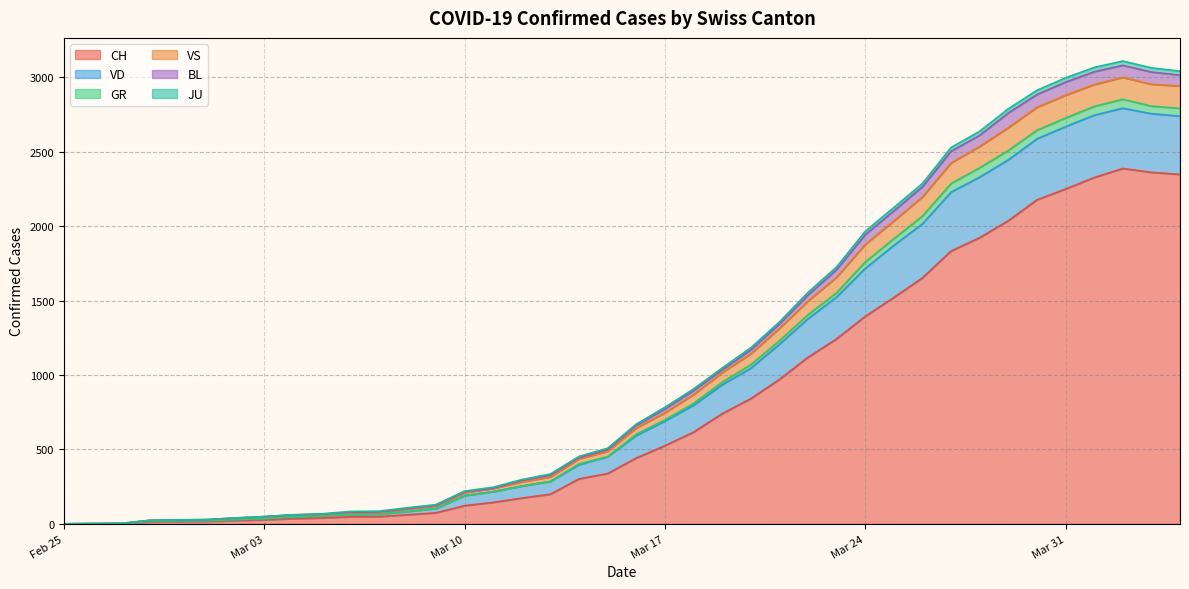

Which has a higher value, 2020-02-28 or 2020-03-20?

2020-03-20